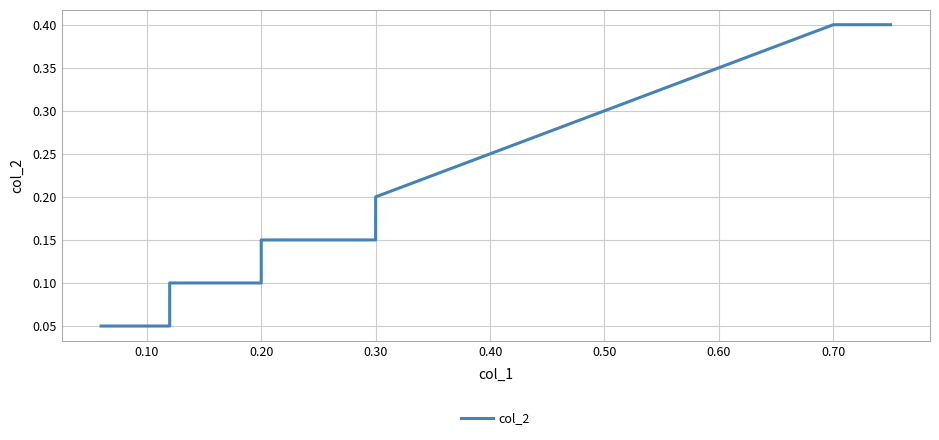

How many lines are shown in the chart?

1